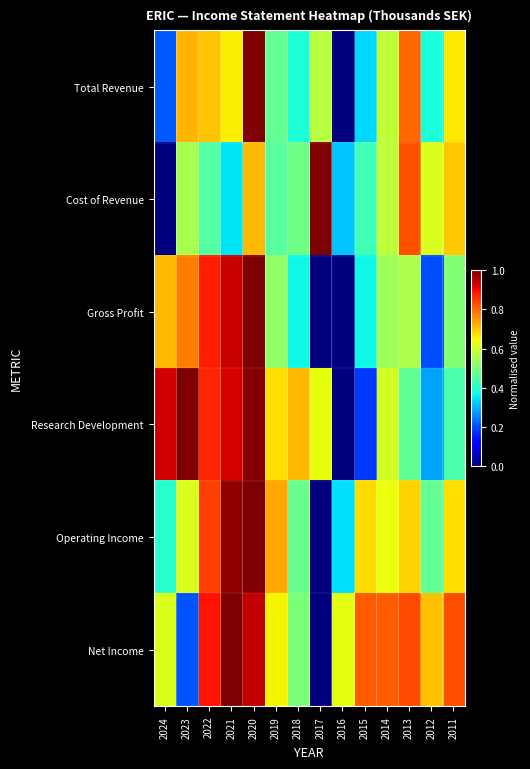

Between 2018 and 2017, which series saw the biggest shift?

Cost of Revenue